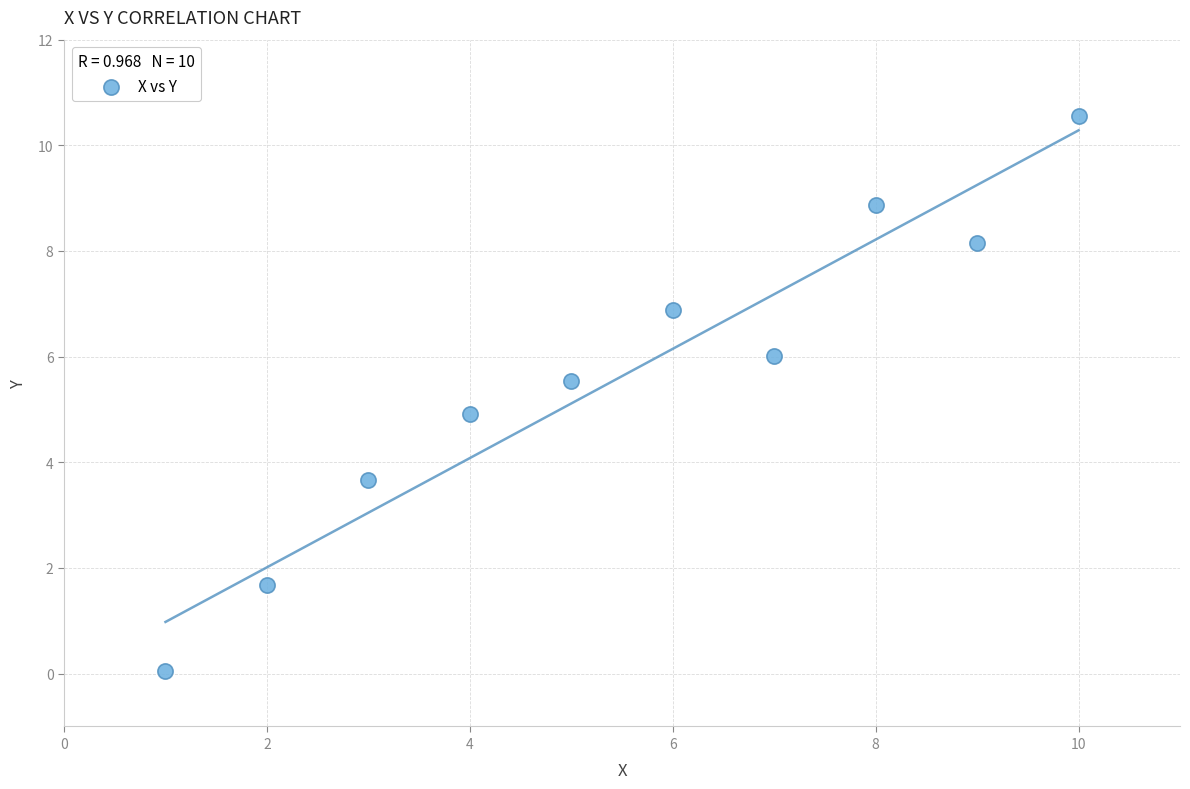

What is the average X value?

5.5